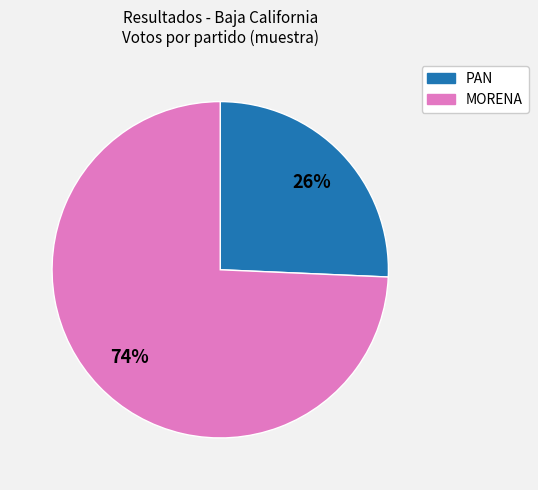

To the nearest percent, what is the average slice percentage?

50%